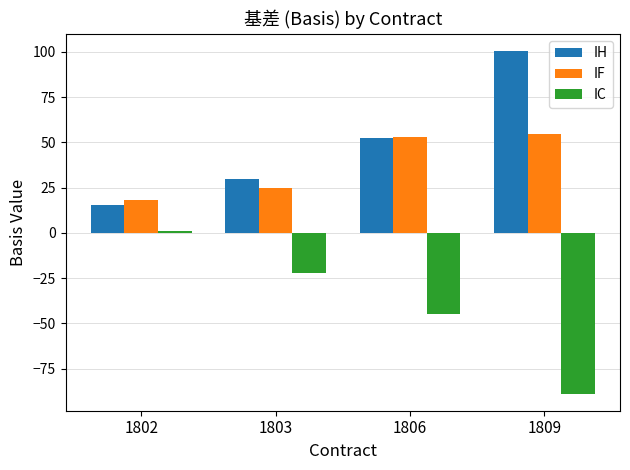

How many bars are there in total?

12